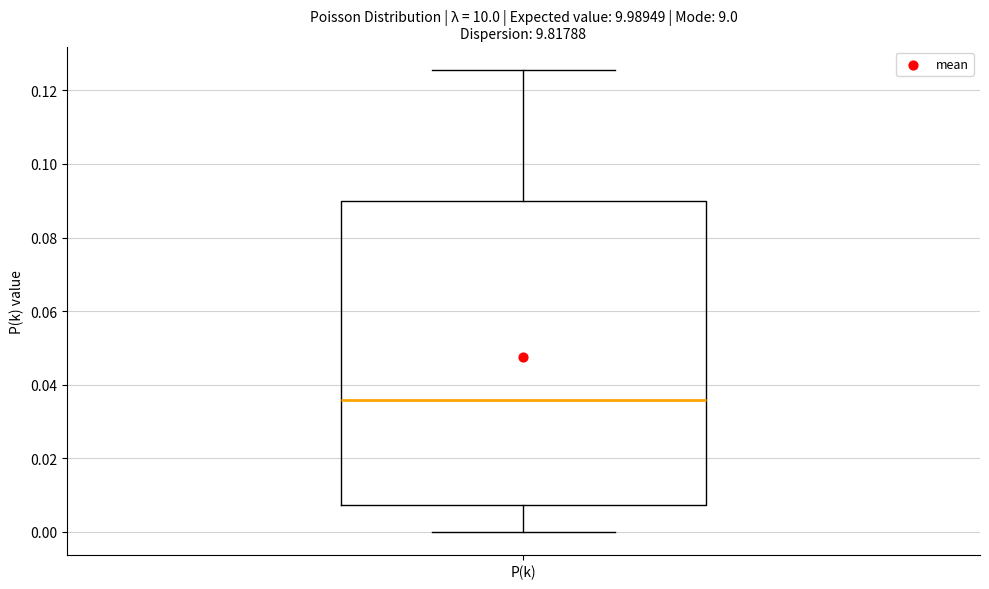

Transcribe this box plot: give where the median line is, the range the box spans, and where the two whiskers end, as read against the y-axis. The values are not printed on the chart, so give them approximately, as read against the axis.

median 0.036, box 0.008 to 0.090, whiskers 0.000 to 0.126